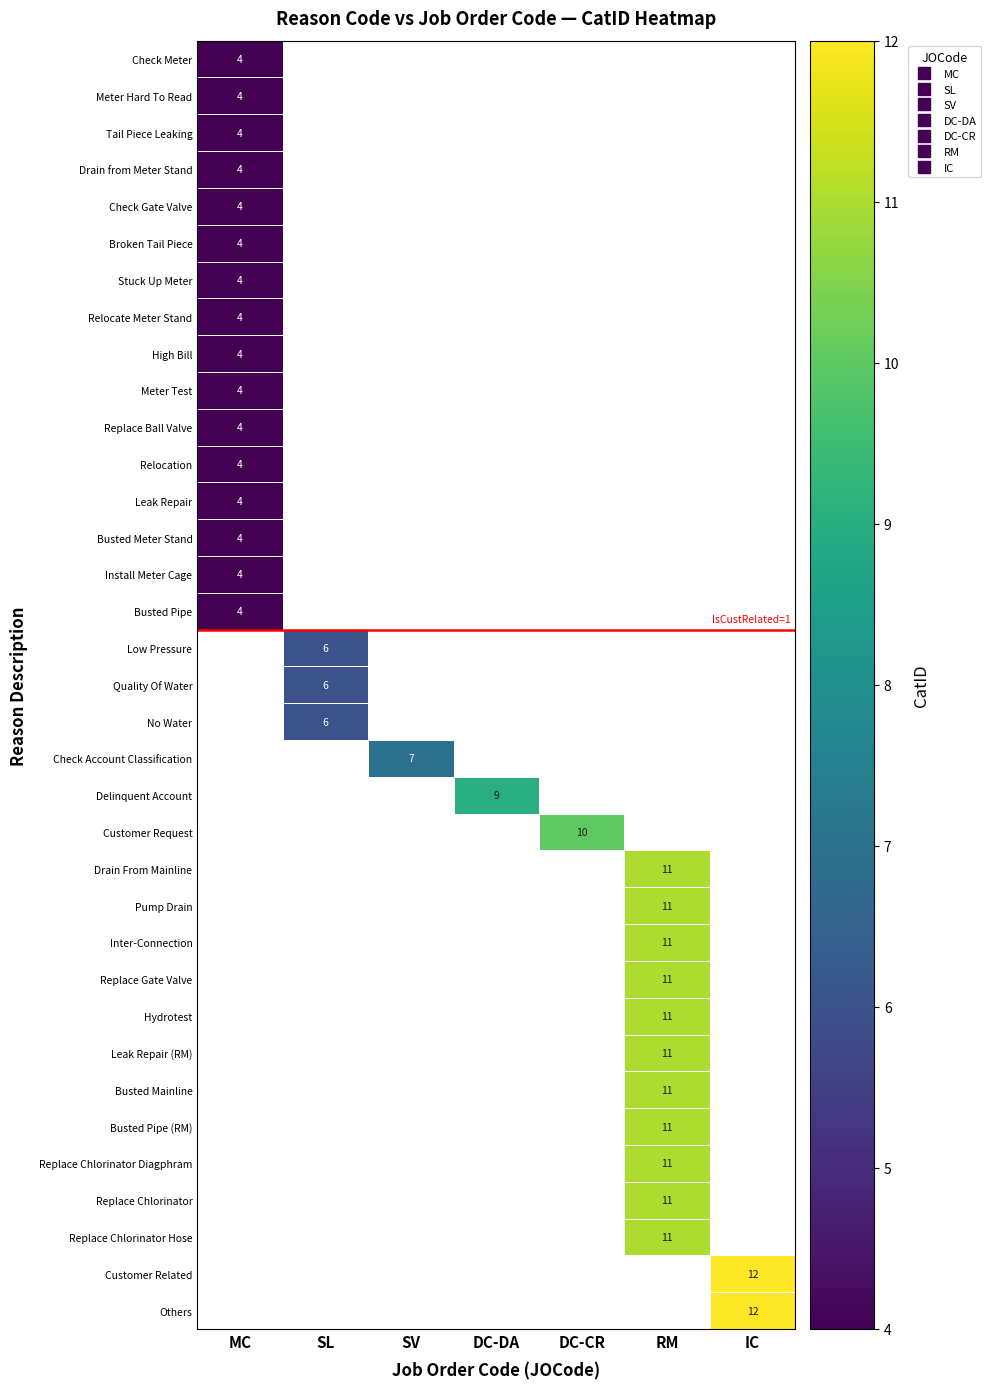

How many categories are shown in the chart?

7